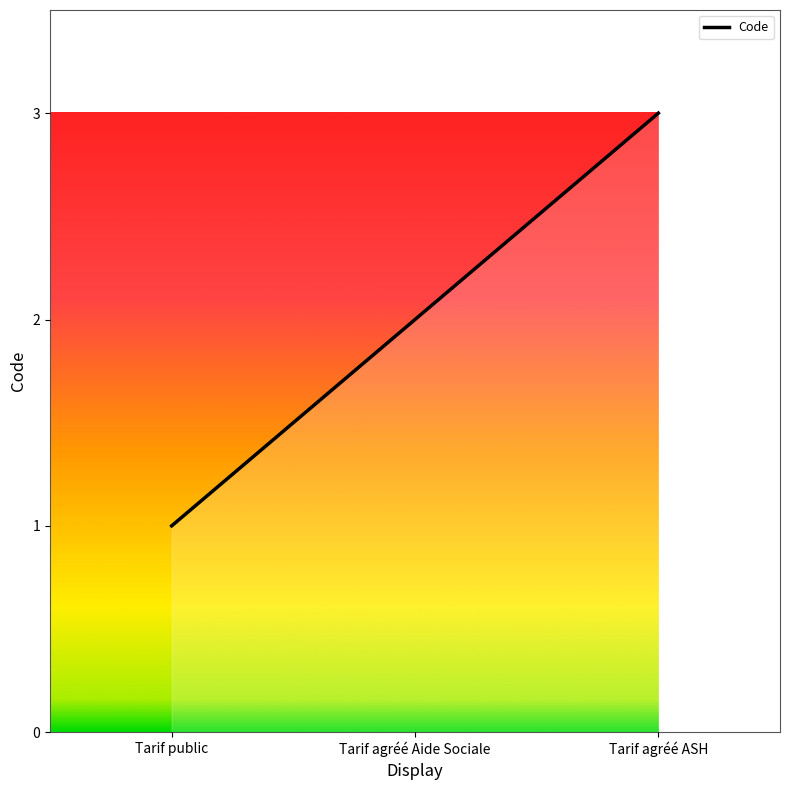

List the labels in order of value, largest first.

Tarif agréé ASH, Tarif agréé Aide Sociale, Tarif public